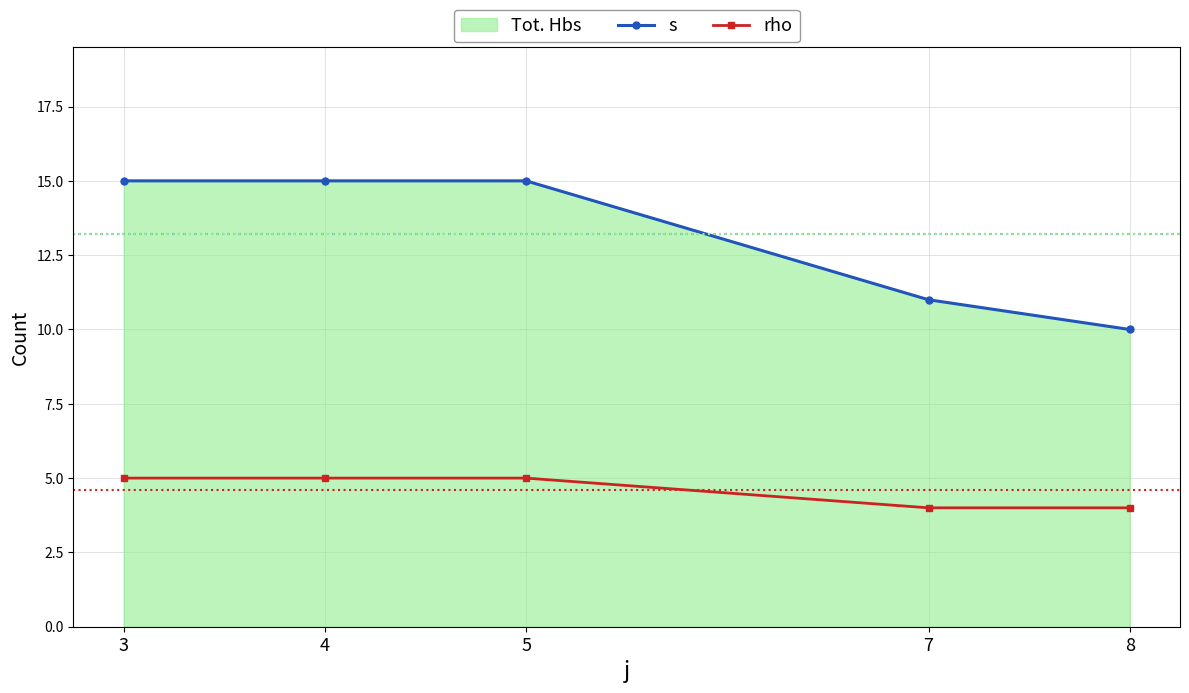

What is the difference between the second highest and second lowest values in the s series?

4